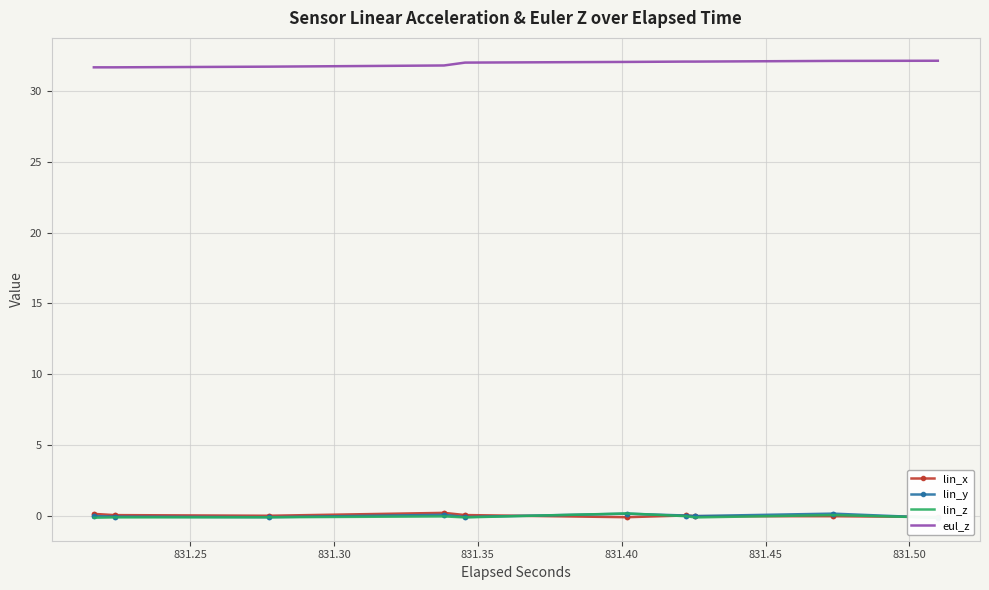

What are all the series names shown in the legend?

lin_x, lin_y, lin_z, eul_z